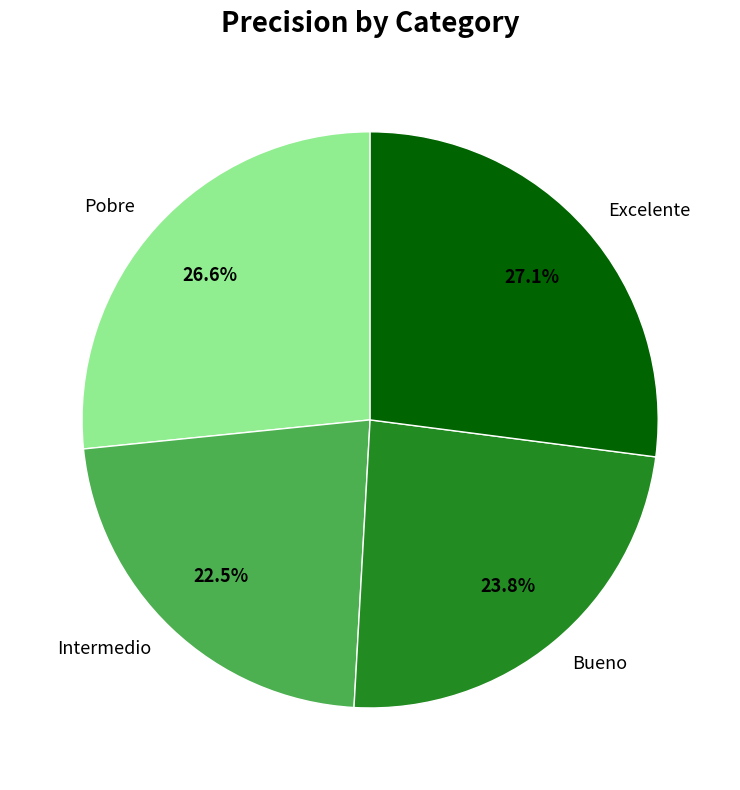

To the nearest percent, what is the difference between the Intermedio and Bueno slice percentages?

1%